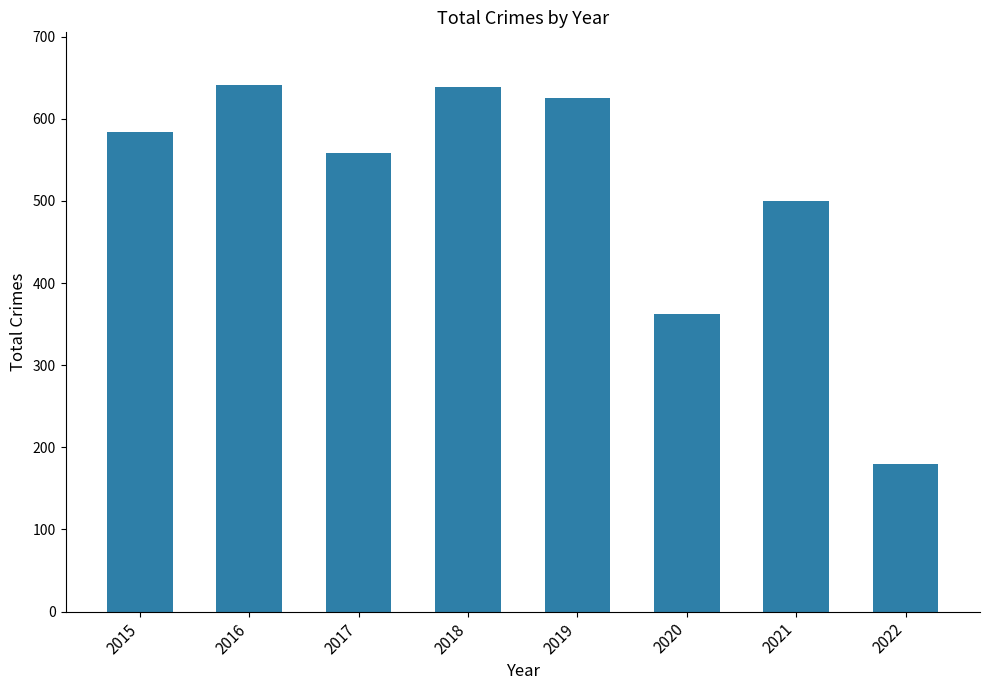

Which category has the lowest value across all series?

2022